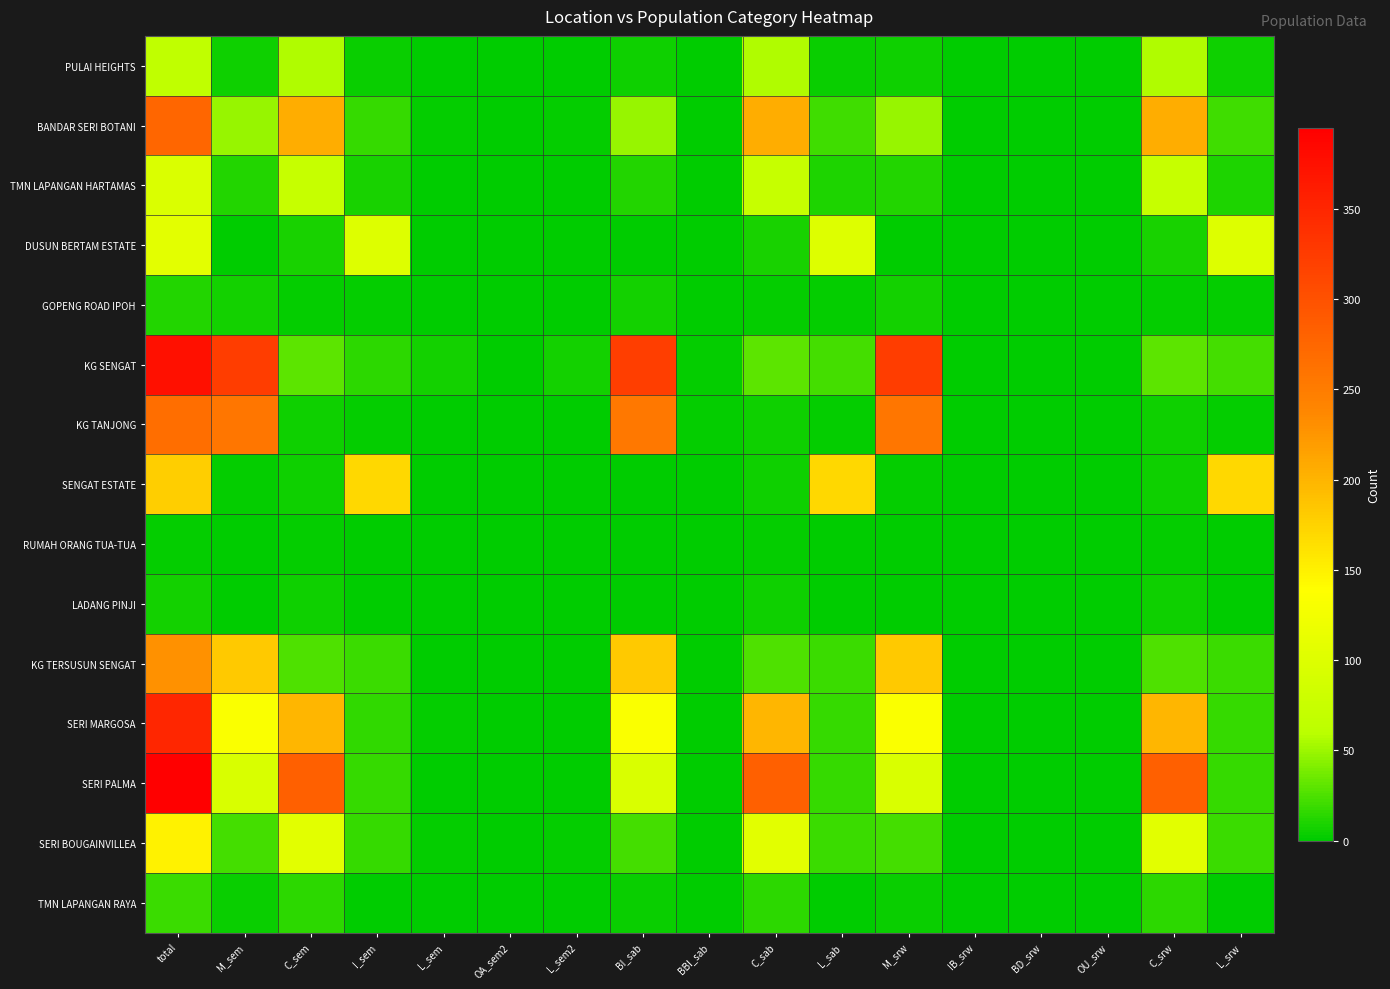

Reading left to right, list all the values displayed in this chart.

PULAI HEIGHTS: total=66	M_sem=5	C_sem=56	I_sem=4	L_sem=1	OA_sem2=1	L_sem2=0	BI_sab=5	BBI_sab=1	C_sab=56	L_sab=4	M_srw=5	IB_srw=0	BD_srw=0	OU_srw=0	C_srw=56	L_srw=5
BANDAR SERI BOTANI: total=276	M_sem=49	C_sem=206	I_sem=18	L_sem=3	OA_sem2=0	L_sem2=3	BI_sab=49	BBI_sab=0	C_sab=206	L_sab=21	M_srw=49	IB_srw=0	BD_srw=0	OU_srw=0	C_srw=206	L_srw=21
TMN LAPANGAN HARTAMAS: total=96	M_sem=12	C_sem=74	I_sem=9	L_sem=1	OA_sem2=0	L_sem2=1	BI_sab=12	BBI_sab=0	C_sab=74	L_sab=10	M_srw=12	IB_srw=0	BD_srw=0	OU_srw=0	C_srw=74	L_srw=10
DUSUN BERTAM ESTATE: total=107	M_sem=0	C_sem=8	I_sem=99	L_sem=0	OA_sem2=0	L_sem2=0	BI_sab=0	BBI_sab=0	C_sab=8	L_sab=99	M_srw=0	IB_srw=0	BD_srw=0	OU_srw=0	C_srw=8	L_srw=99
GOPENG ROAD IPOH: total=11	M_sem=7	C_sem=2	I_sem=2	L_sem=0	OA_sem2=0	L_sem2=0	BI_sab=7	BBI_sab=0	C_sab=2	L_sab=2	M_srw=7	IB_srw=0	BD_srw=0	OU_srw=0	C_srw=2	L_srw=2
KG SENGAT: total=376	M_sem=324	C_sem=30	I_sem=15	L_sem=7	OA_sem2=0	L_sem2=7	BI_sab=321	BBI_sab=3	C_sab=30	L_sab=22	M_srw=324	IB_srw=0	BD_srw=0	OU_srw=0	C_srw=30	L_srw=22
KG TANJONG: total=266	M_sem=257	C_sem=6	I_sem=2	L_sem=1	OA_sem2=1	L_sem2=0	BI_sab=256	BBI_sab=2	C_sab=6	L_sab=2	M_srw=257	IB_srw=0	BD_srw=0	OU_srw=0	C_srw=6	L_srw=3
SENGAT ESTATE: total=178	M_sem=2	C_sem=6	I_sem=170	L_sem=0	OA_sem2=0	L_sem2=0	BI_sab=1	BBI_sab=1	C_sab=6	L_sab=170	M_srw=2	IB_srw=0	BD_srw=0	OU_srw=0	C_srw=6	L_srw=170
RUMAH ORANG TUA-TUA: total=3	M_sem=0	C_sem=3	I_sem=0	L_sem=0	OA_sem2=0	L_sem2=0	BI_sab=0	BBI_sab=0	C_sab=3	L_sab=0	M_srw=0	IB_srw=0	BD_srw=0	OU_srw=0	C_srw=3	L_srw=0
LADANG PINJI: total=7	M_sem=1	C_sem=6	I_sem=0	L_sem=0	OA_sem2=0	L_sem2=0	BI_sab=1	BBI_sab=0	C_sab=6	L_sab=0	M_srw=1	IB_srw=0	BD_srw=0	OU_srw=0	C_srw=6	L_srw=0
KG TERSUSUN SENGAT: total=229	M_sem=183	C_sem=26	I_sem=19	L_sem=1	OA_sem2=1	L_sem2=0	BI_sab=183	BBI_sab=1	C_sab=26	L_sab=19	M_srw=183	IB_srw=1	BD_srw=0	OU_srw=0	C_srw=26	L_srw=19
SERI MARGOSA: total=349	M_sem=133	C_sem=198	I_sem=16	L_sem=2	OA_sem2=1	L_sem2=1	BI_sab=133	BBI_sab=1	C_sab=198	L_sab=17	M_srw=133	IB_srw=0	BD_srw=0	OU_srw=0	C_srw=198	L_srw=18
SERI PALMA: total=395	M_sem=94	C_sem=283	I_sem=17	L_sem=1	OA_sem2=1	L_sem2=0	BI_sab=95	BBI_sab=0	C_sab=283	L_sab=17	M_srw=95	IB_srw=0	BD_srw=0	OU_srw=0	C_srw=283	L_srw=17
SERI BOUGAINVILLEA: total=149	M_sem=23	C_sem=106	I_sem=18	L_sem=2	OA_sem2=0	L_sem2=2	BI_sab=23	BBI_sab=0	C_sab=106	L_sab=20	M_srw=23	IB_srw=0	BD_srw=0	OU_srw=0	C_srw=106	L_srw=20
TMN LAPANGAN RAYA: total=19	M_sem=4	C_sem=15	I_sem=0	L_sem=0	OA_sem2=0	L_sem2=0	BI_sab=4	BBI_sab=0	C_sab=15	L_sab=0	M_srw=4	IB_srw=0	BD_srw=0	OU_srw=0	C_srw=15	L_srw=0